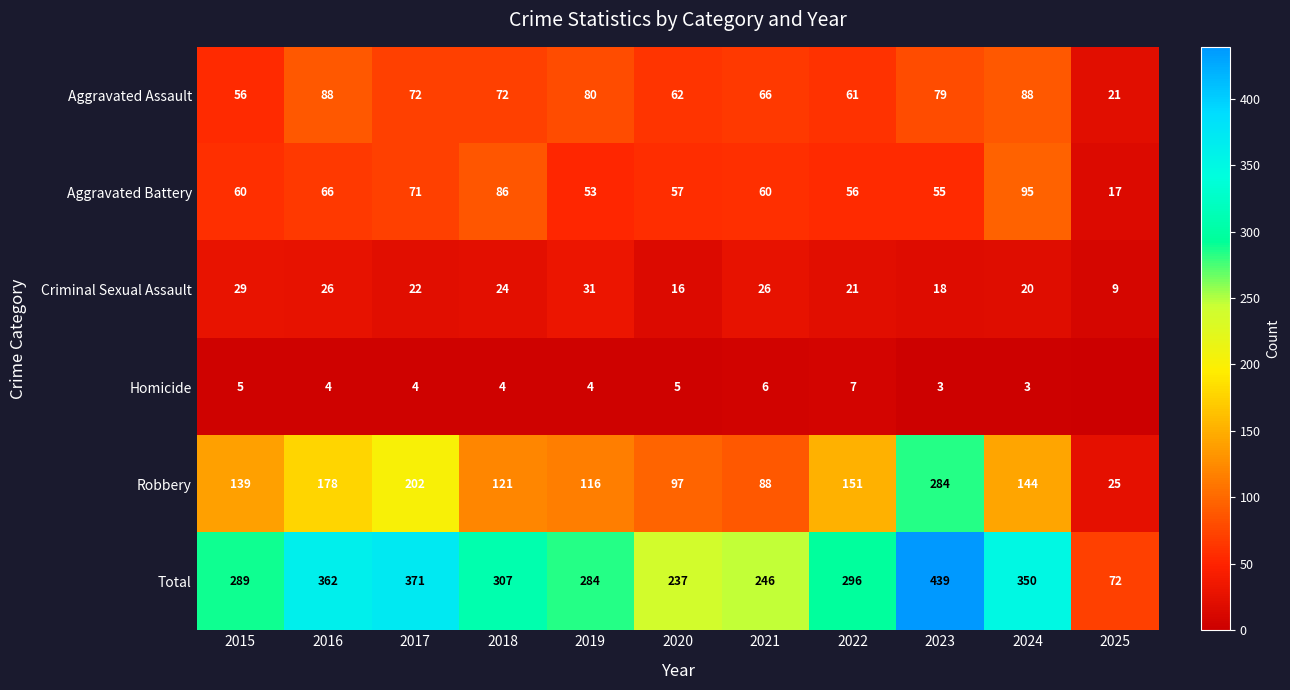

The Homicide series shows 4 at 2023. True or false?

False